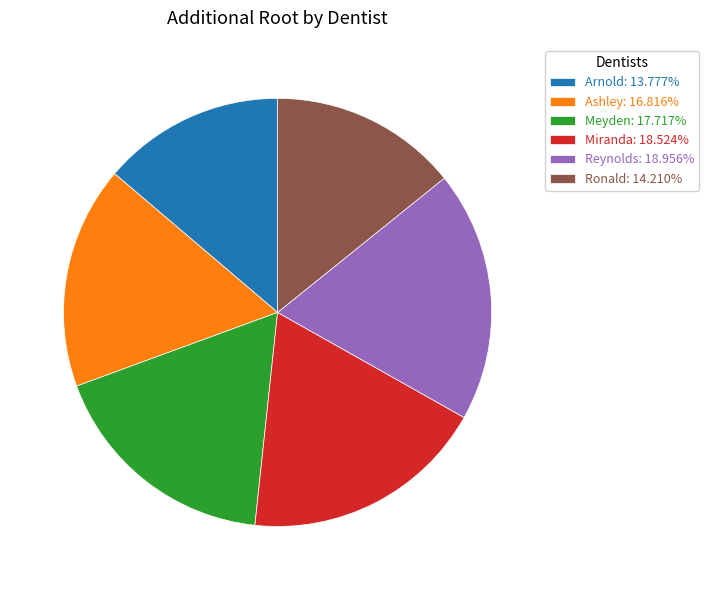

Is the sum of Arnold: 13.777% and Ronald: 14.210% greater than half?

No